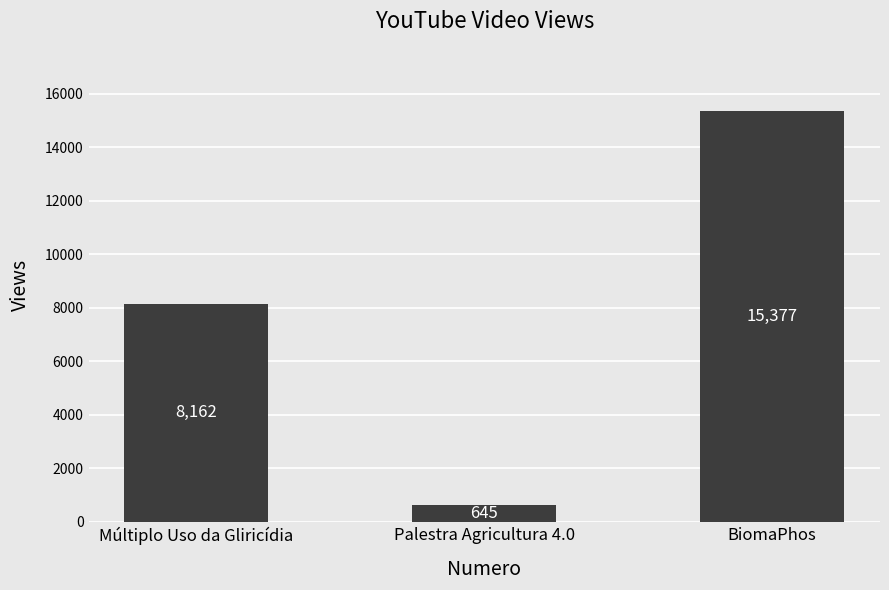

How many values are between 645 and 15377?

3